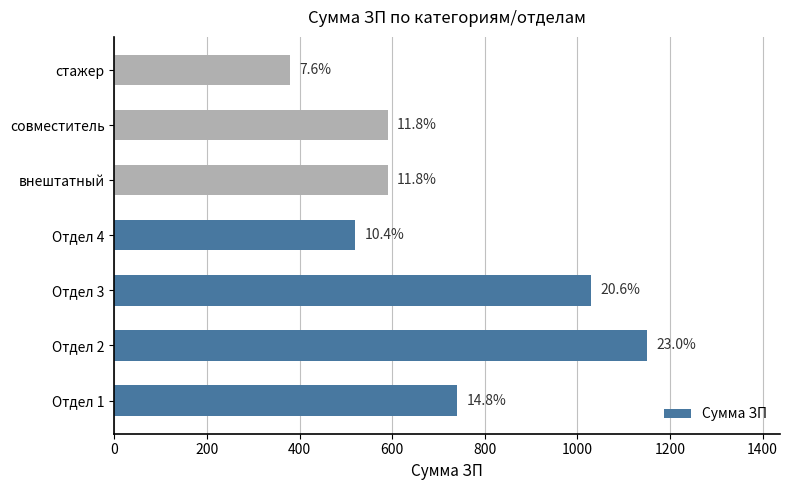

How many bars are there in total?

7